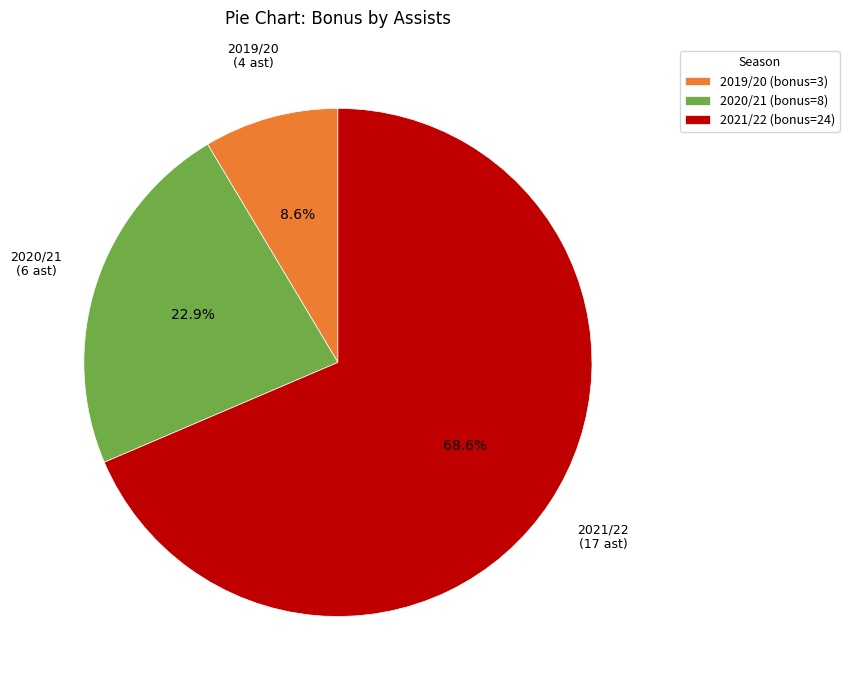

What is the majority slice?

2021/22 (bonus=24)